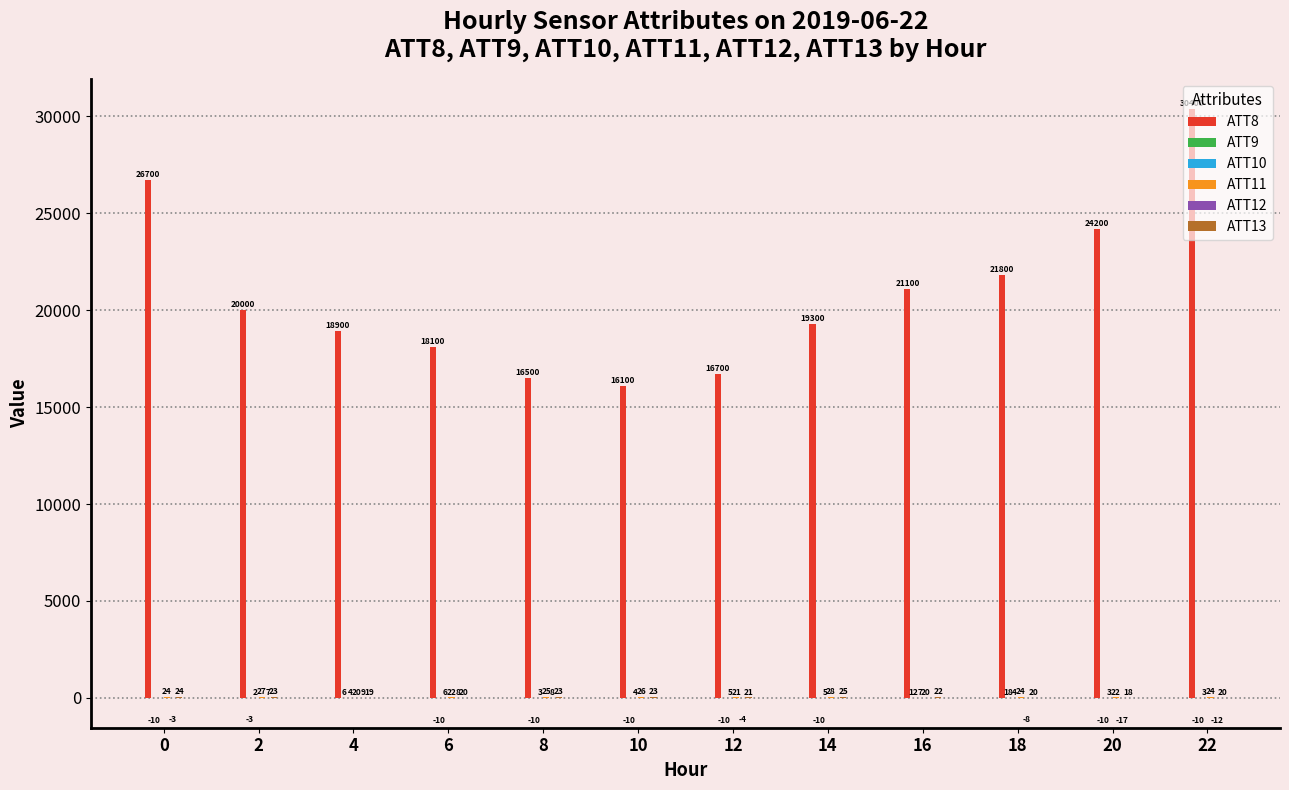

Between 6 and 16, which series saw the biggest shift?

ATT8